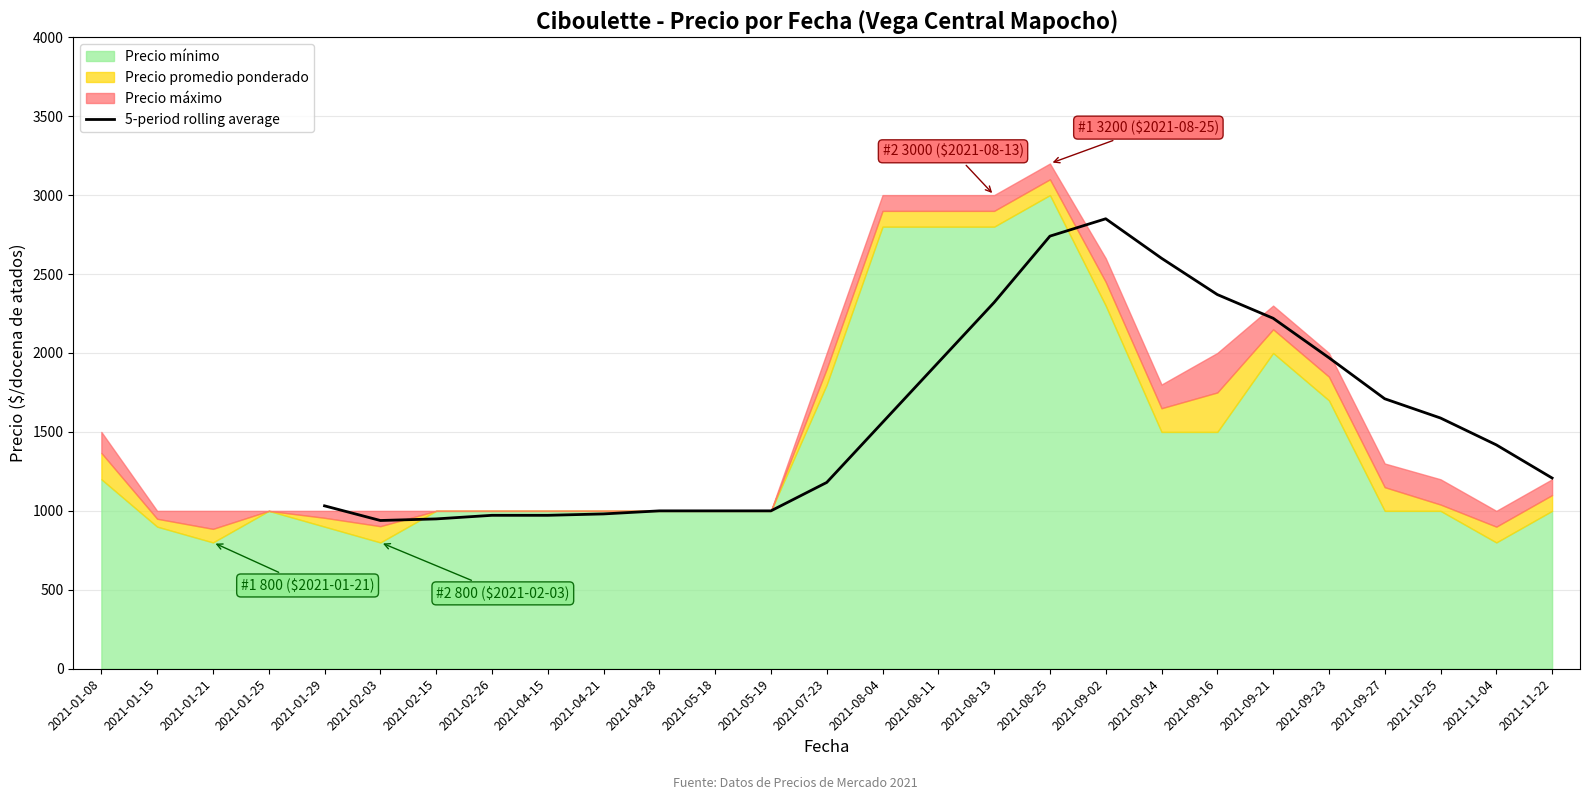

At which label does 5-period rolling average reach its peak?

2021-09-02